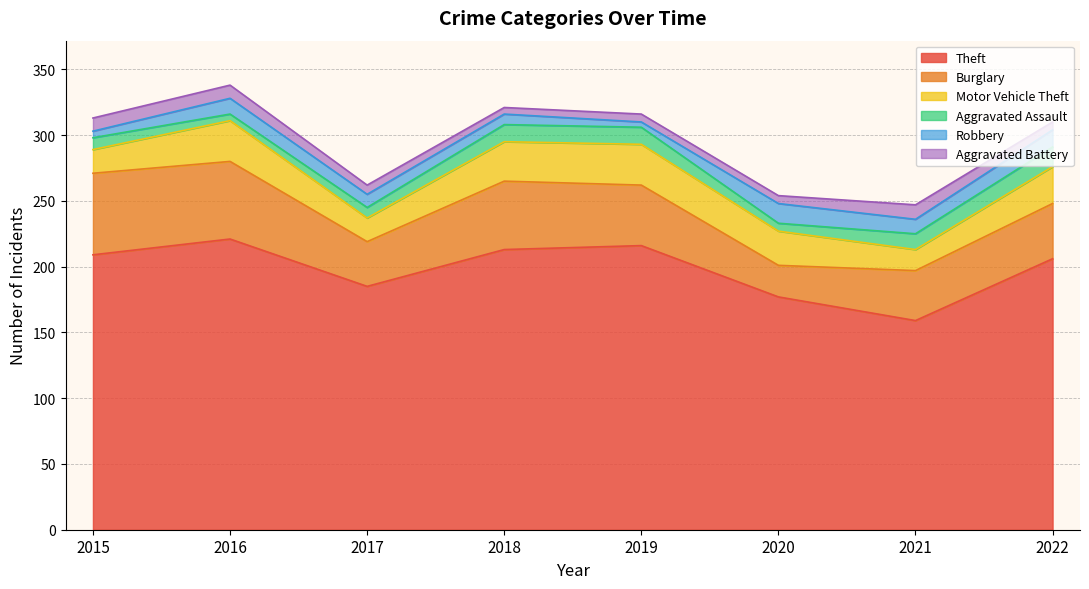

What are all the series names shown in the legend?

Theft, Burglary, Motor Vehicle Theft, Aggravated Assault, Robbery, Aggravated Battery